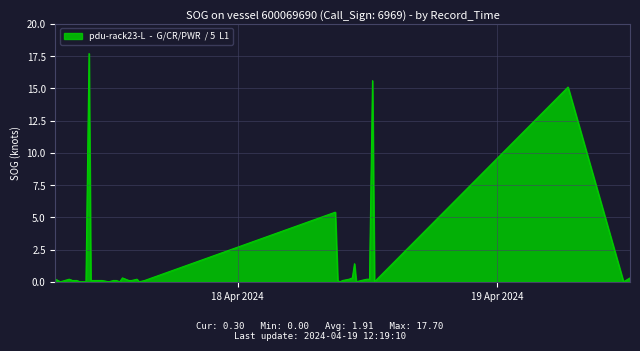

What is the maximum value shown in the chart?

17.7